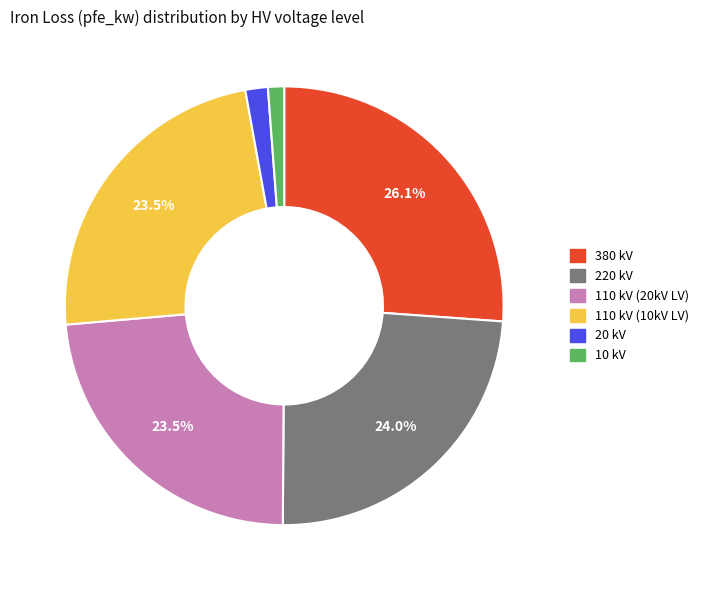

To the nearest percent, what is the difference between the largest and smallest slice percentages?

25%